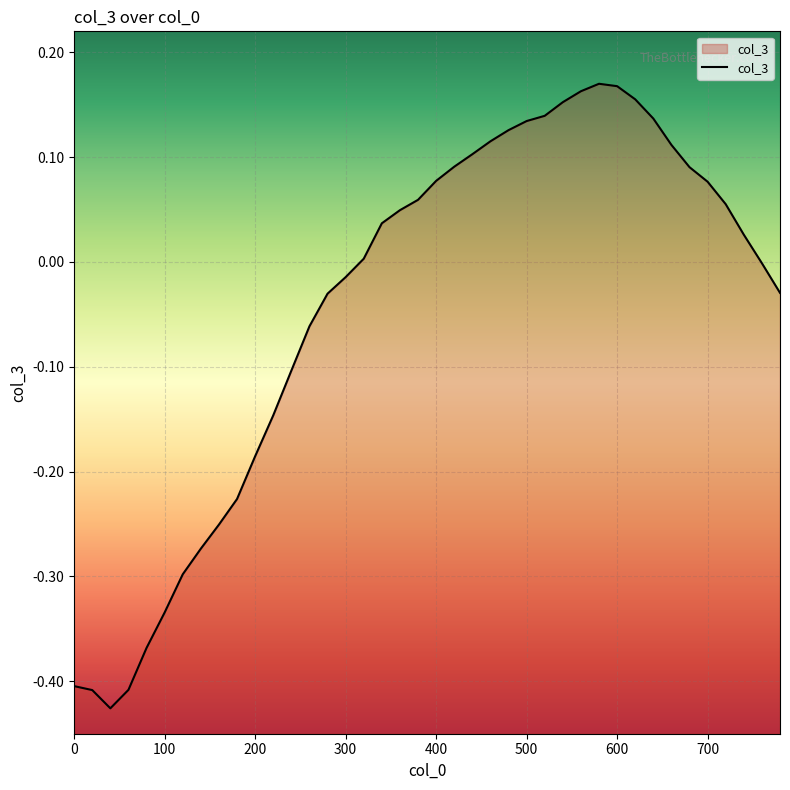

How many series are shown in this chart?

1